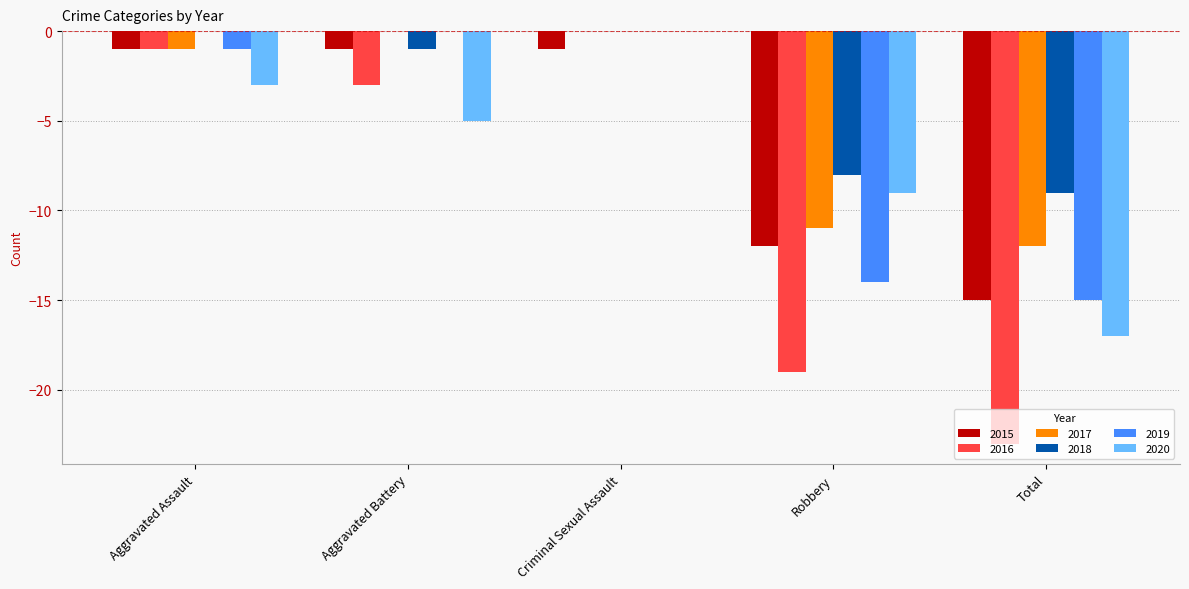

How many values in the 2020 series exceed -5?

2